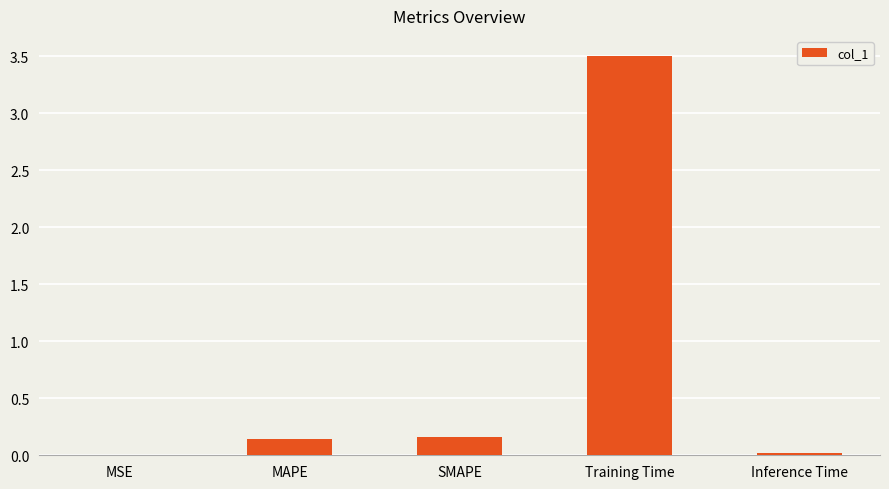

How many distinct data groups are displayed?

1